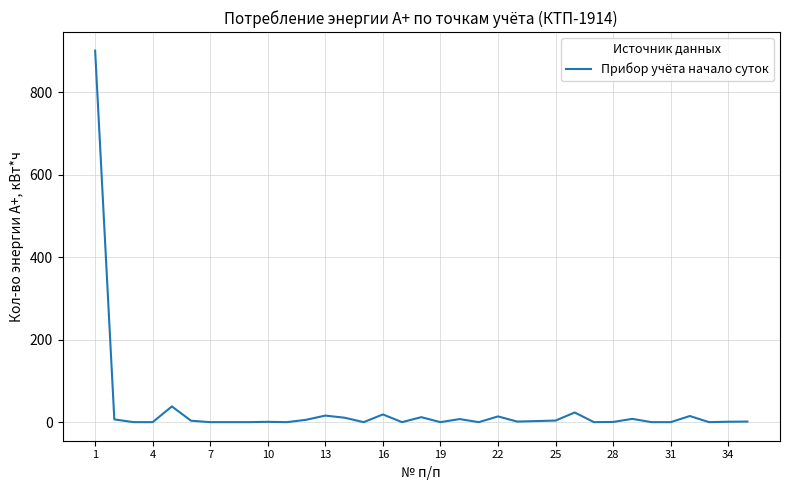

What is the difference between the maximum and minimum values?

901.6